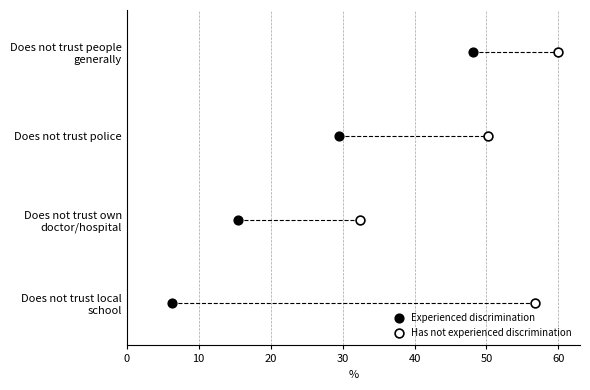

What are all the series names shown in the legend?

Experienced discrimination, Has not experienced discrimination